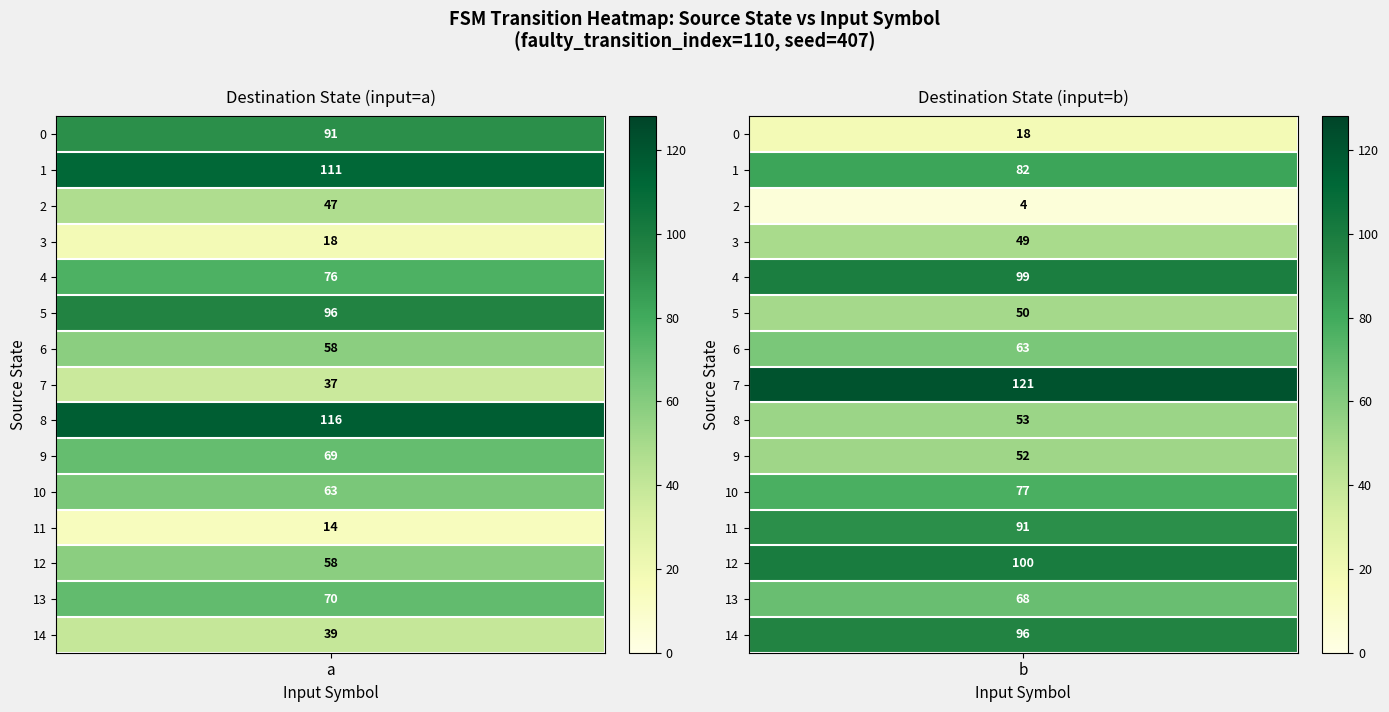

Is the value of 1 at 2 greater than the value of 0 at 12?

No